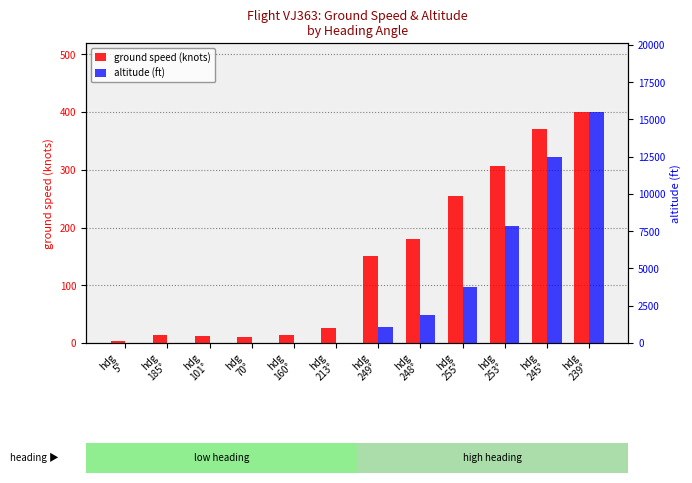

Does the chart contain stacked bars?

No